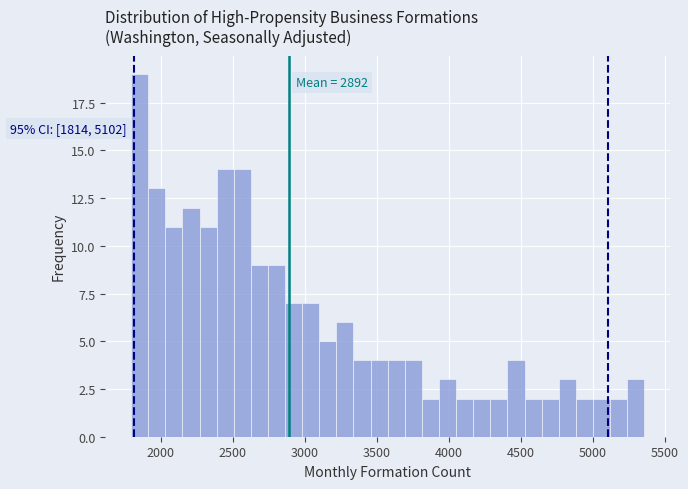

Around what value on the x-axis is the tallest bar? Give the approximate position of its centre, as read against the axis.

1850